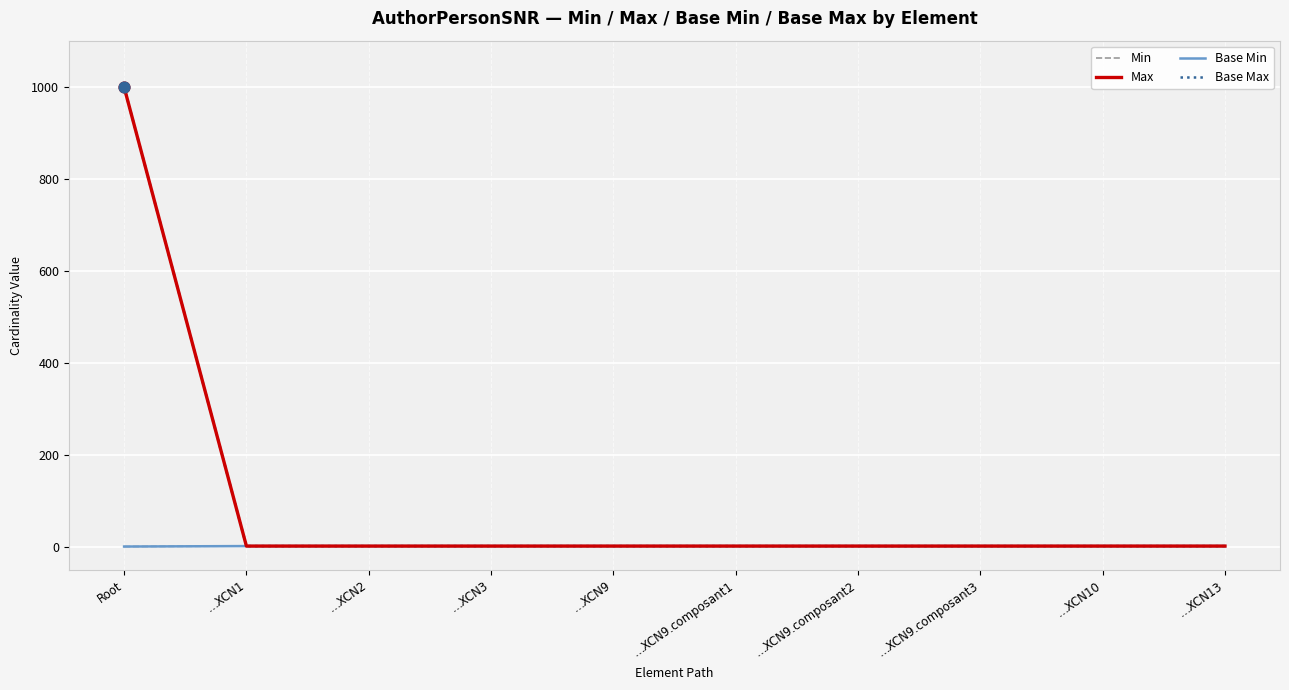

Is the value of Max at …XCN10 greater than the value of Min at …XCN9.composant3?

No